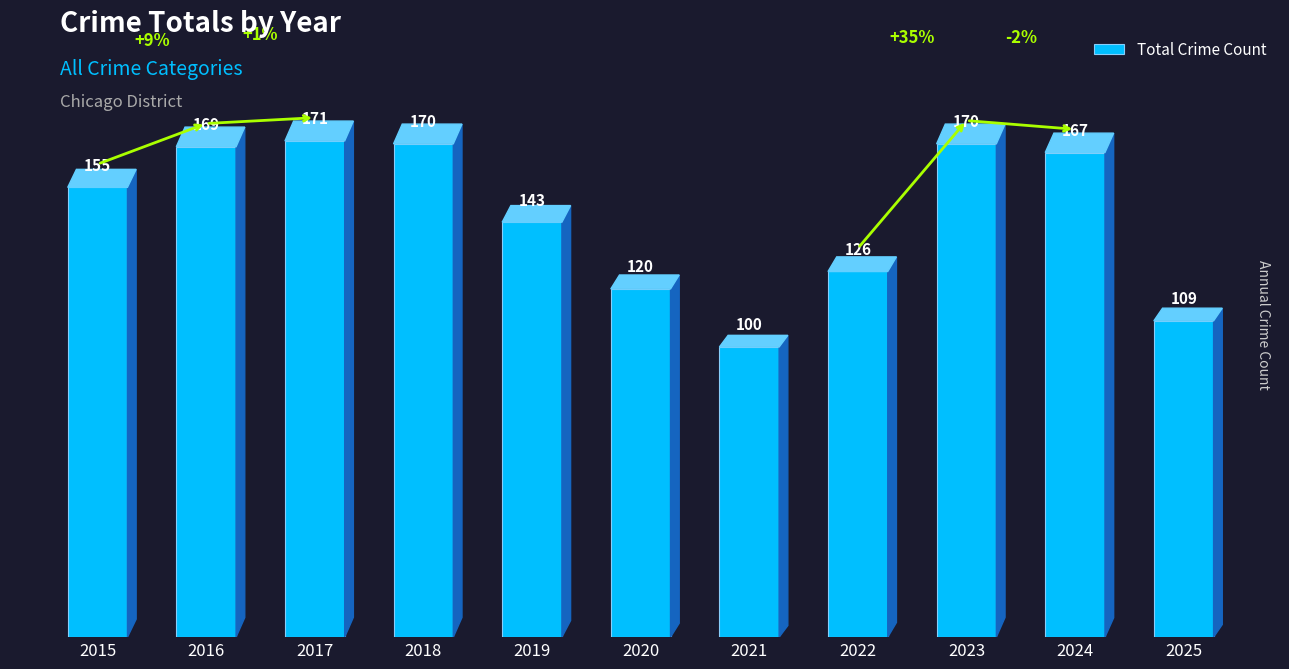

Reading right to left, list all the values displayed in this chart.

109	167	170	126	100	120	143	170	171	169	155